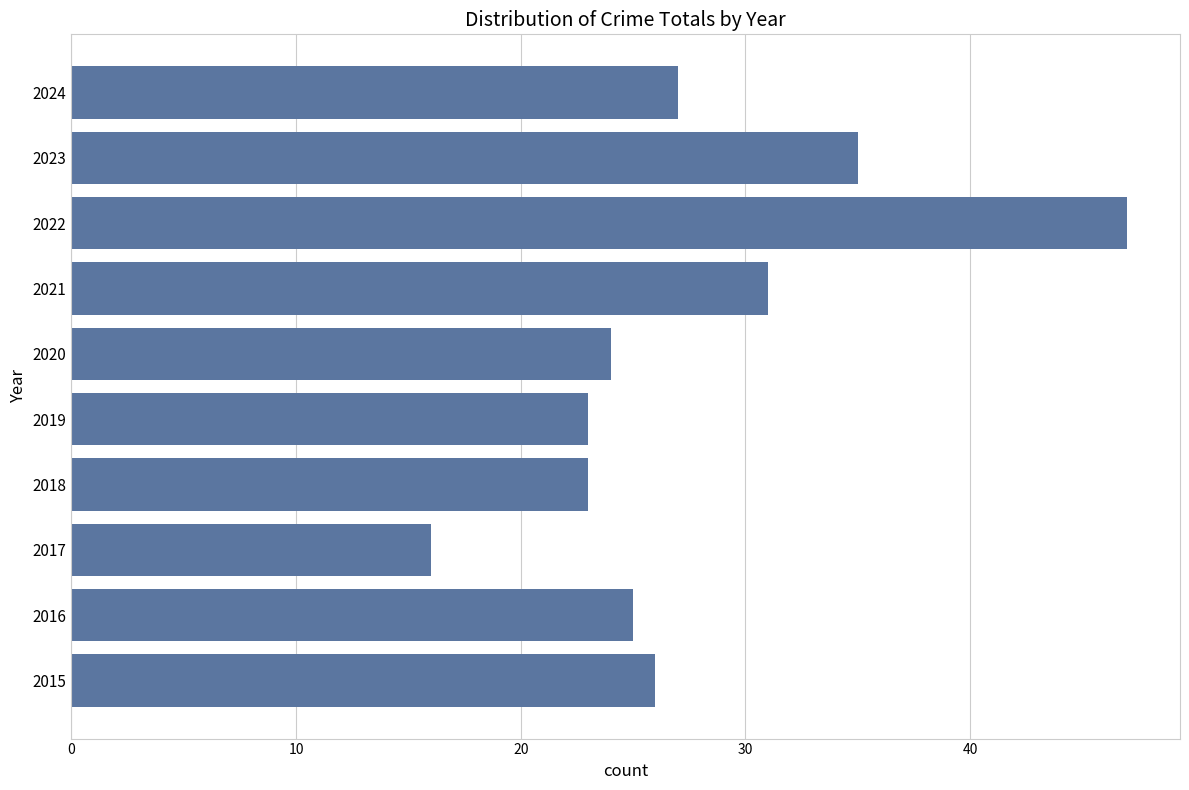

What is the maximum value shown in the chart?

47